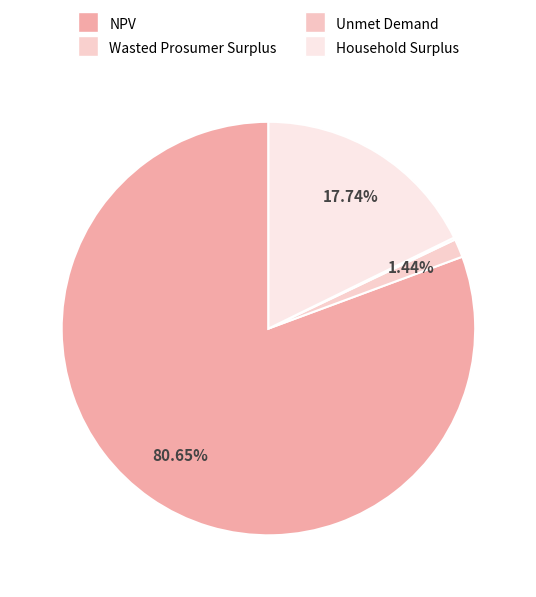

To the nearest percent, what is the difference between the largest and smallest slice percentages?

80%